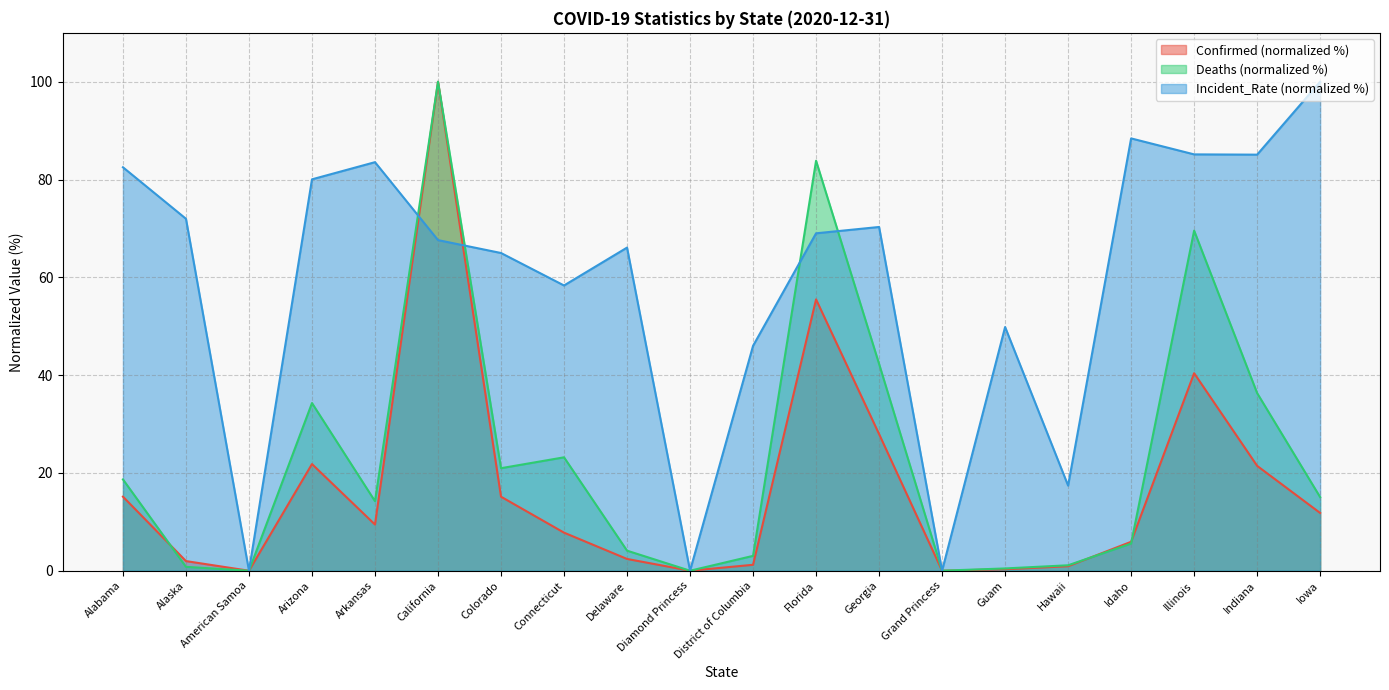

Rank the series by their average value, from highest to lowest.

Incident_Rate (normalized %), Deaths (normalized %), Confirmed (normalized %)